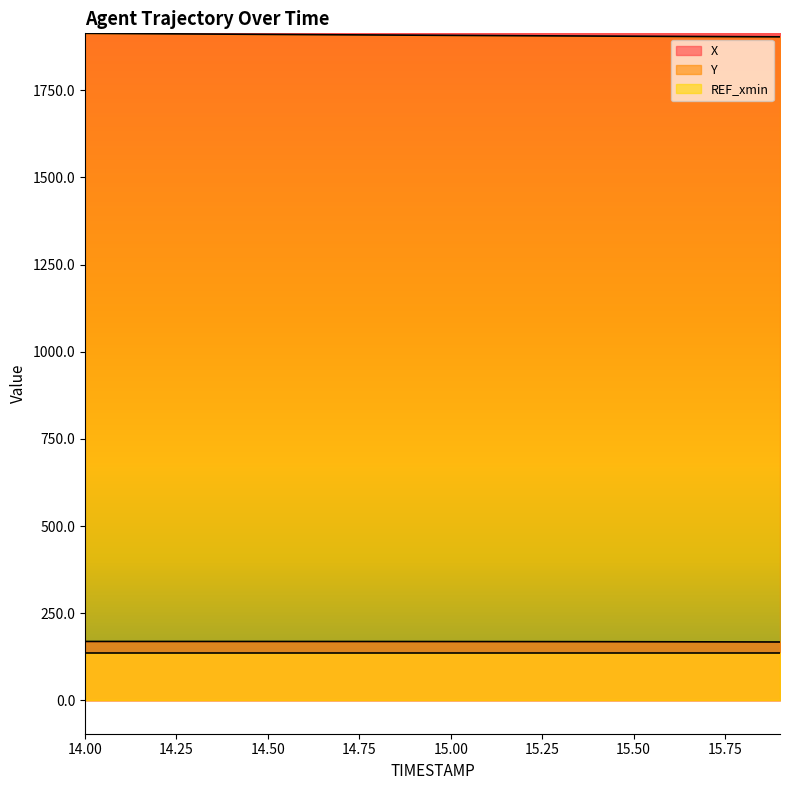

True or false: Y and X intersect in this chart.

False